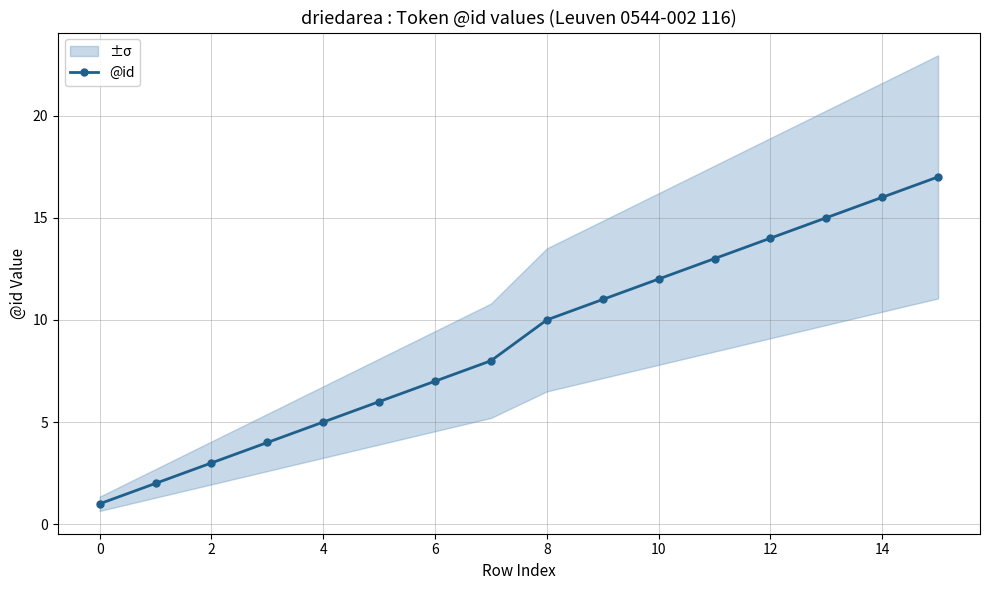

True or false: @id has a value of 14 at 12.

True